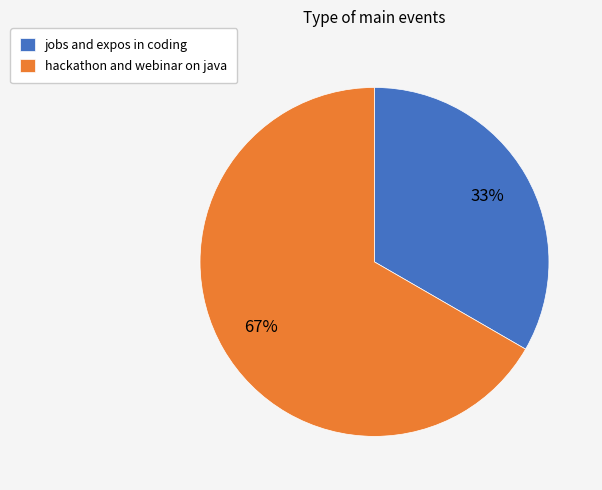

The jobs and expos in coding slice represents 1% of the pie. True or false?

False